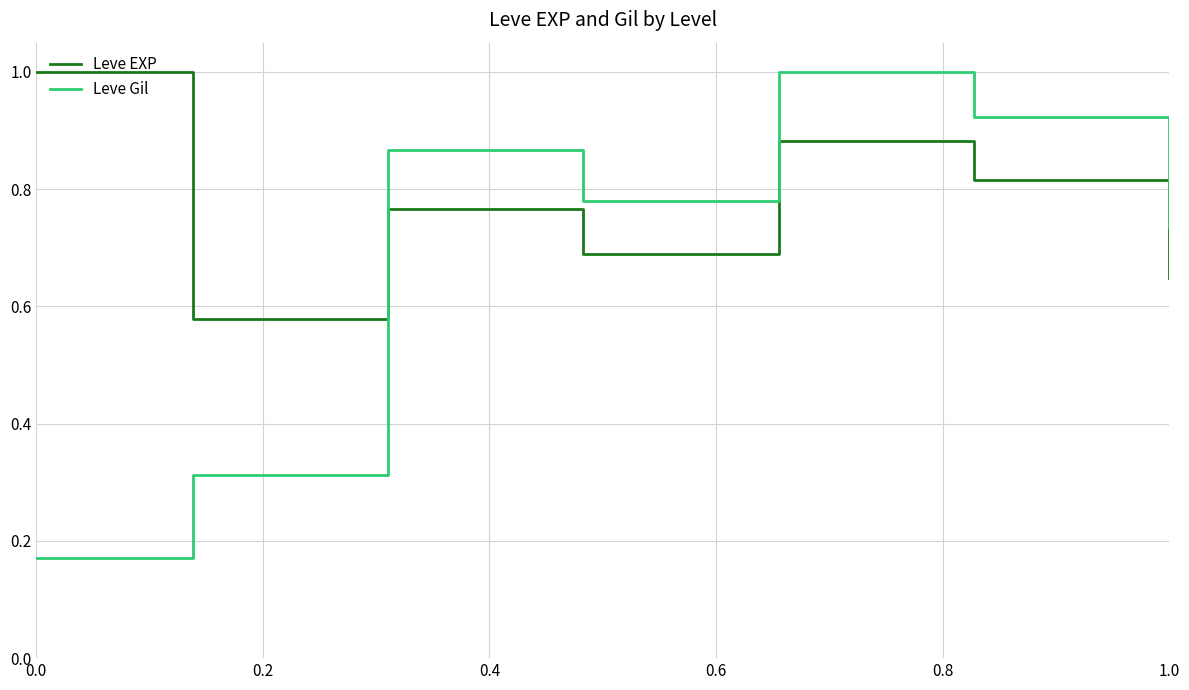

What is the difference between the maximum and minimum values in the Leve EXP series?

0.4